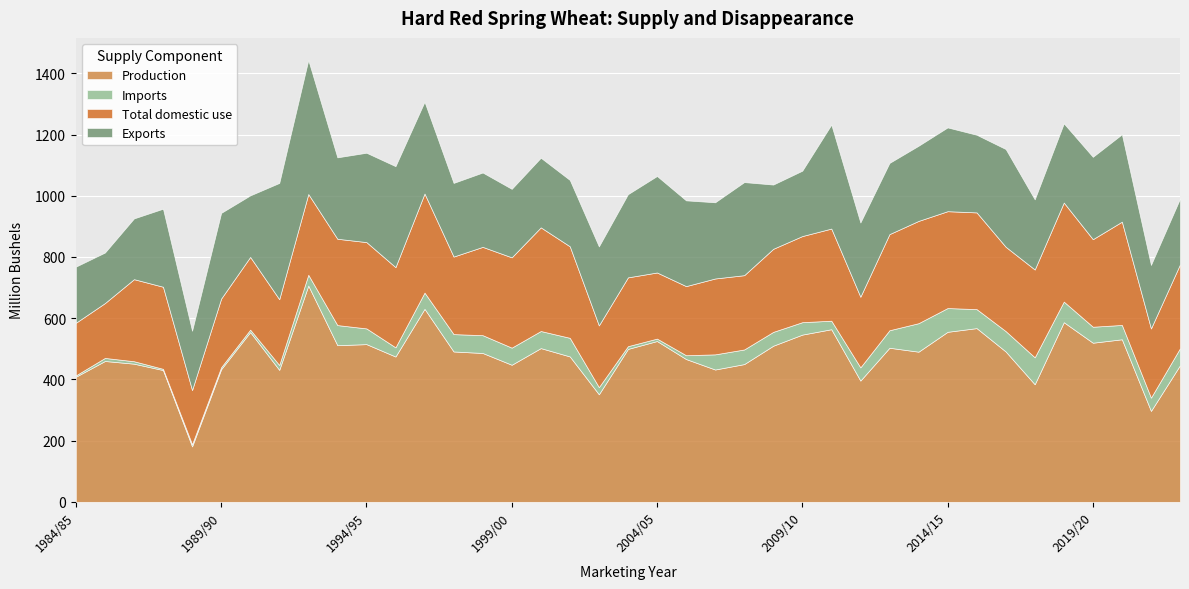

True or false: Exports and Total domestic use intersect in this chart.

True